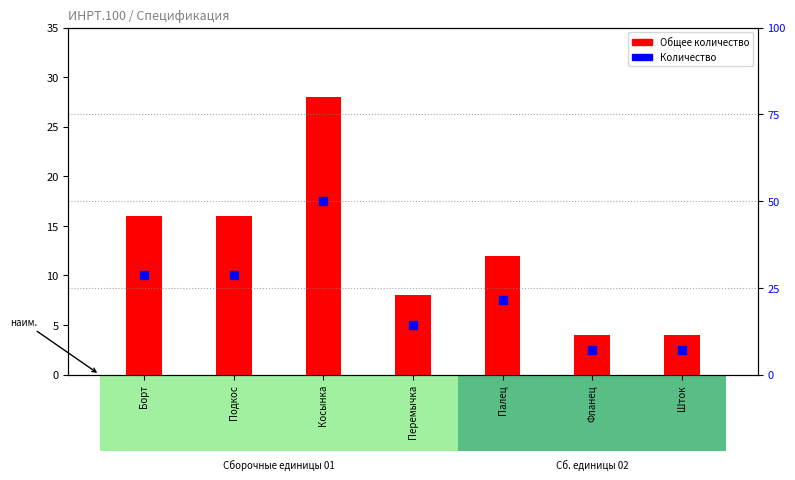

What are all the series names shown in the legend?

Общее количество, Количество